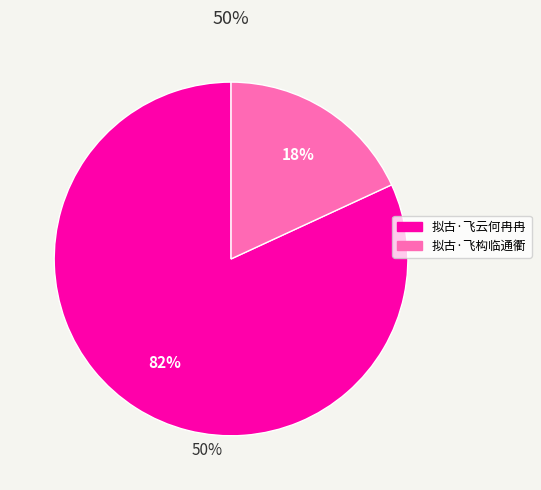

How many segments does this pie chart have?

2